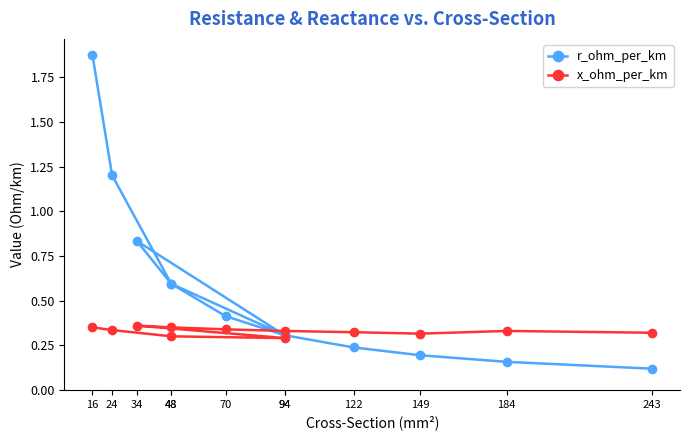

What is the value of the x_ohm_per_km point at the 4th from the left?

0.3